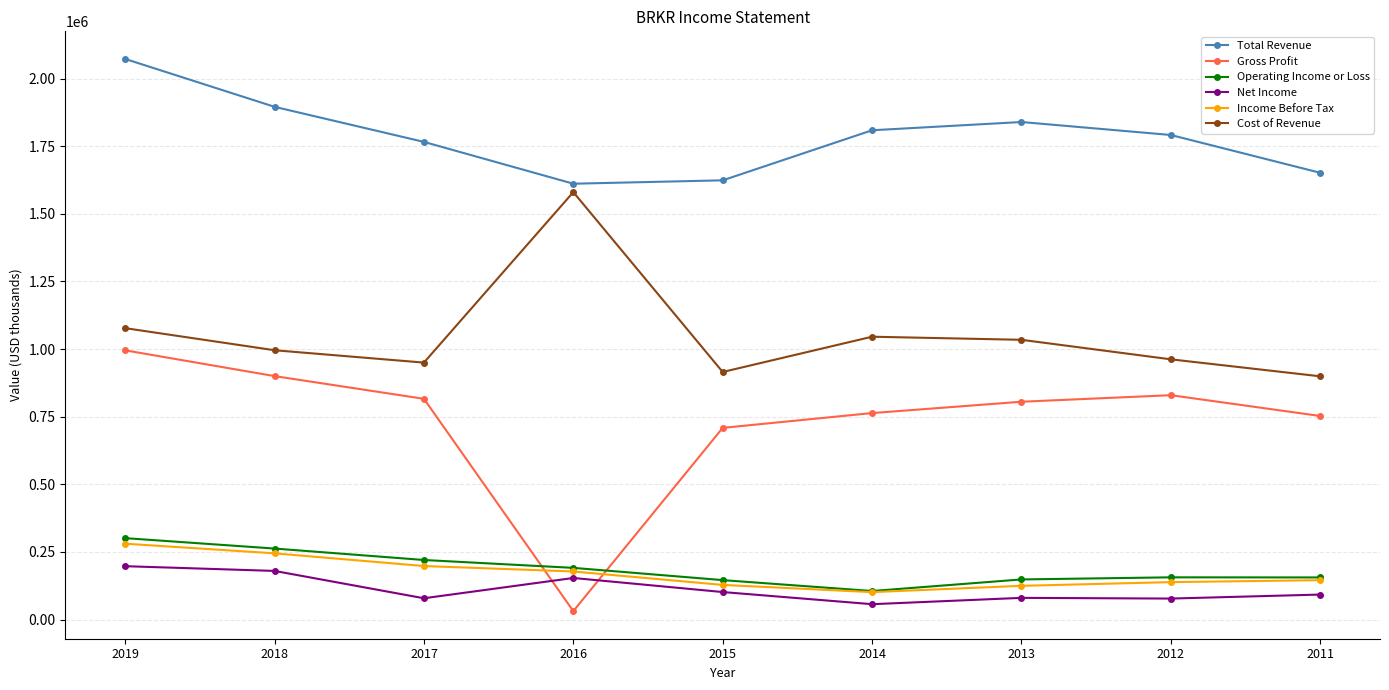

How many data points in Net Income are less than 92300?

4